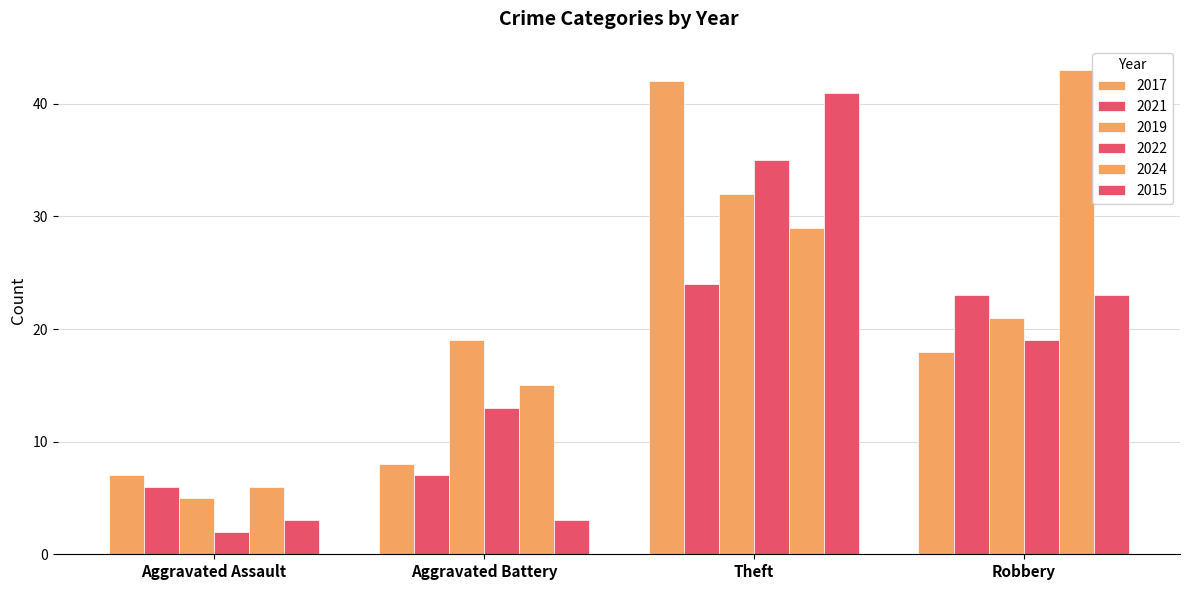

How many bars are there in each group?

6